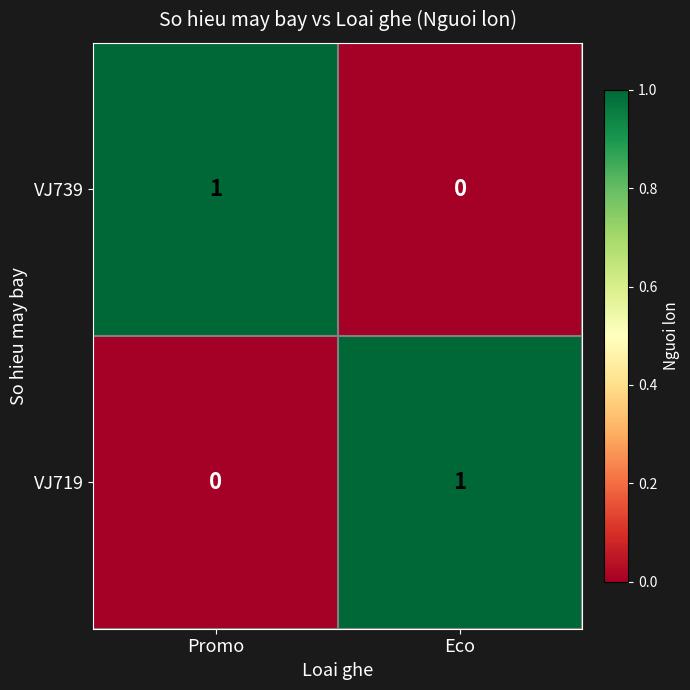

Is the value of VJ719 at Eco greater than the value of VJ739 at Eco?

Yes